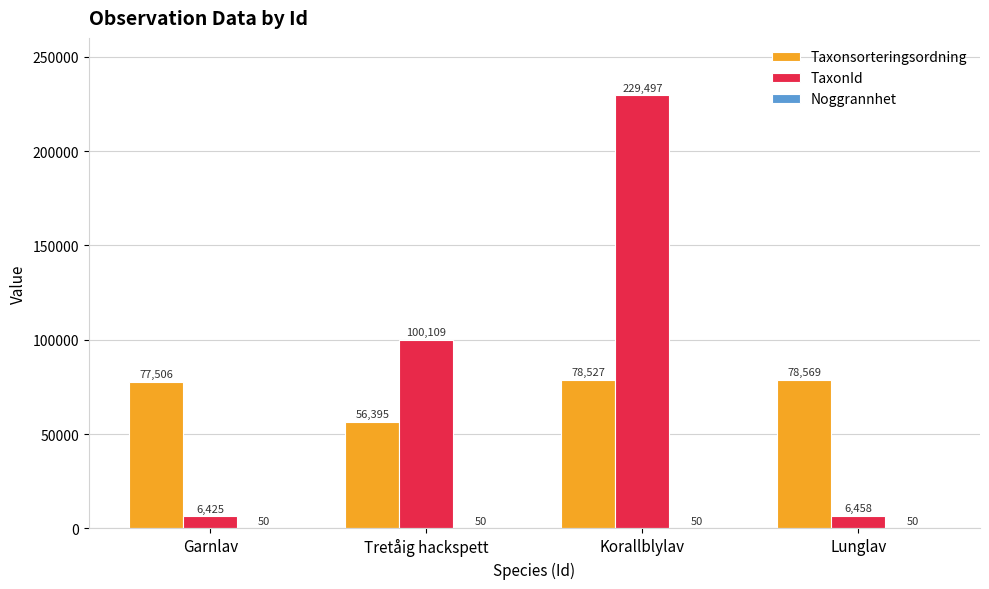

Count the number of categories in the chart.

4